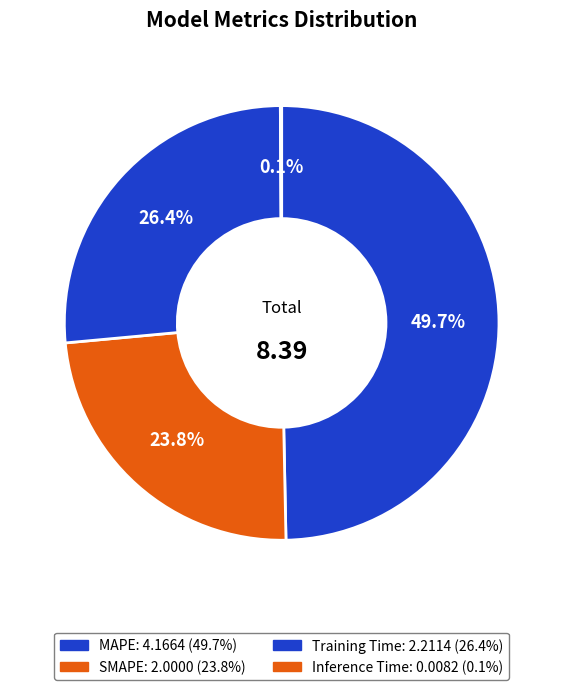

Which slice is the smallest?

Inference Time